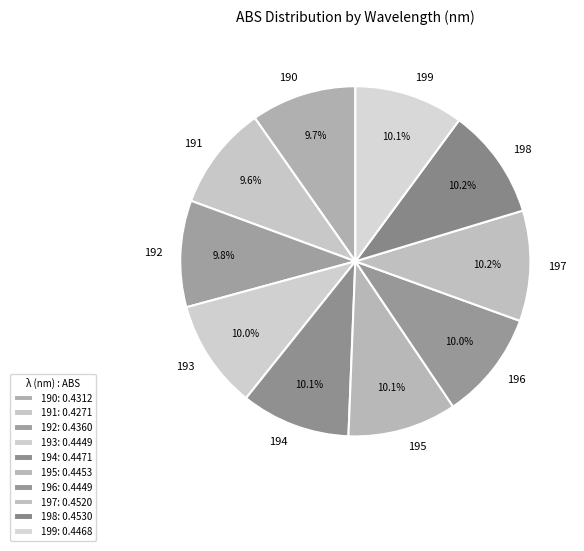

How much of the chart is everything except 195?

89.9%